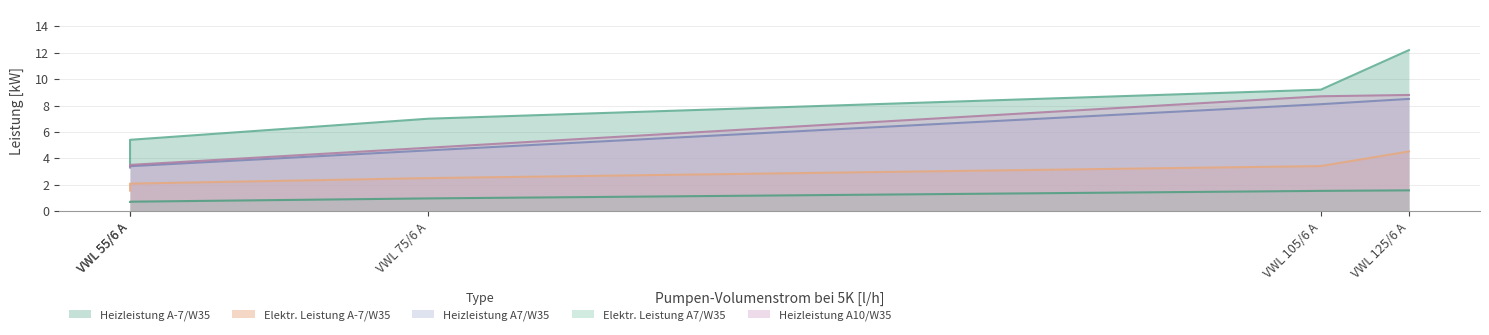

Reading left to right, extract all data points from this chart.

Heizleistung A-7/W35: 3.6	5.4	7.0	9.2	12.2
Elektr. Leistung A-7/W35: 1.6	2.1	2.5	3.4	4.5
Heizleistung A7/W35: 3.3	3.4	4.6	8.1	8.5
Elektr. Leistung A7/W35: 0.7	0.7	1.0	1.5	1.6
Heizleistung A10/W35: 3.4	3.5	4.8	8.7	8.8